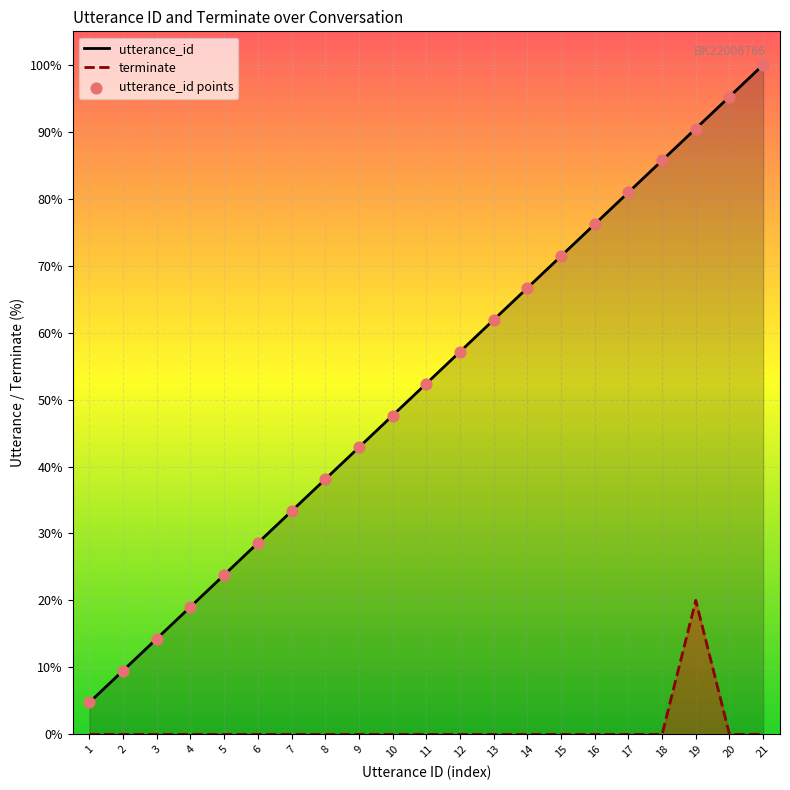

At which category is the sum across all series the highest?

19